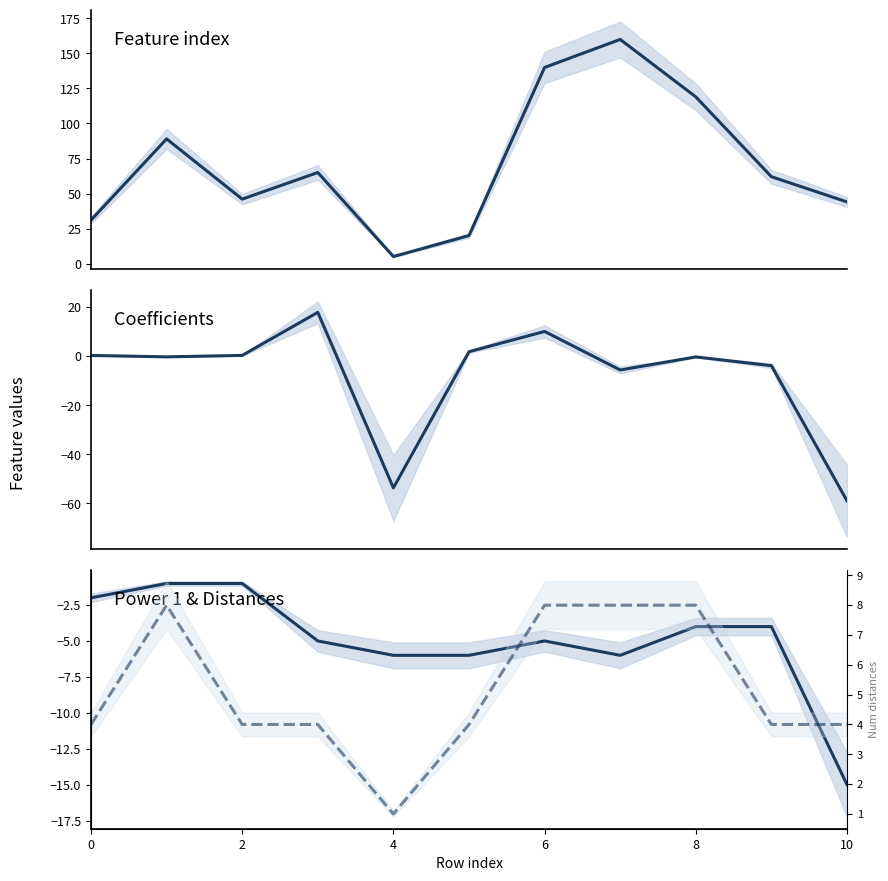

How many values in the Coefficients series are below 0?

6